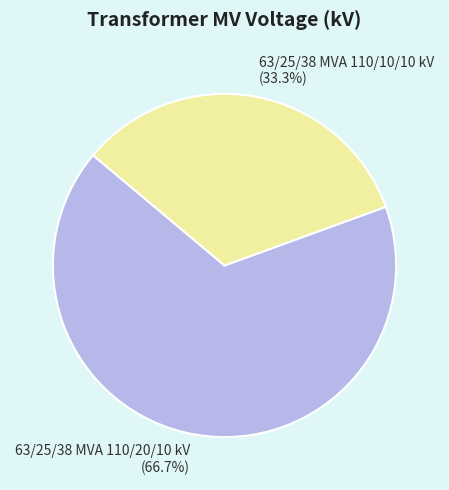

To the nearest percent, what percentage of the pie is 63/25/38 MVA 110/20/10 kV?

67%